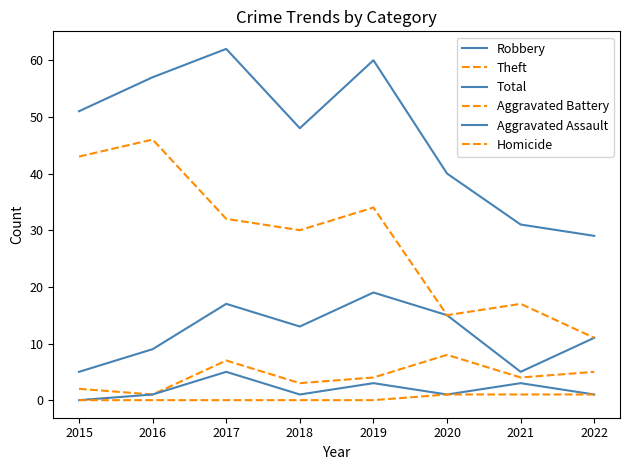

Is this an area chart (filled region under the line)?

No